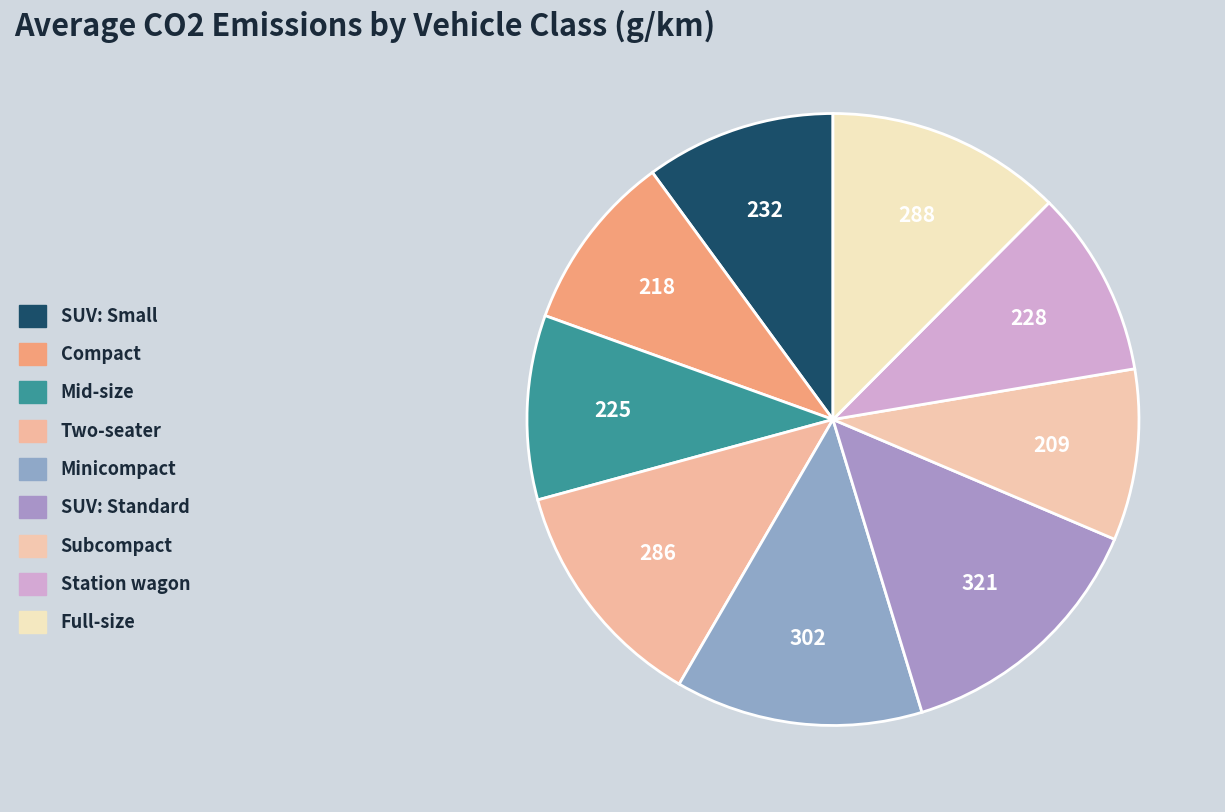

How many segments does this pie chart have?

9